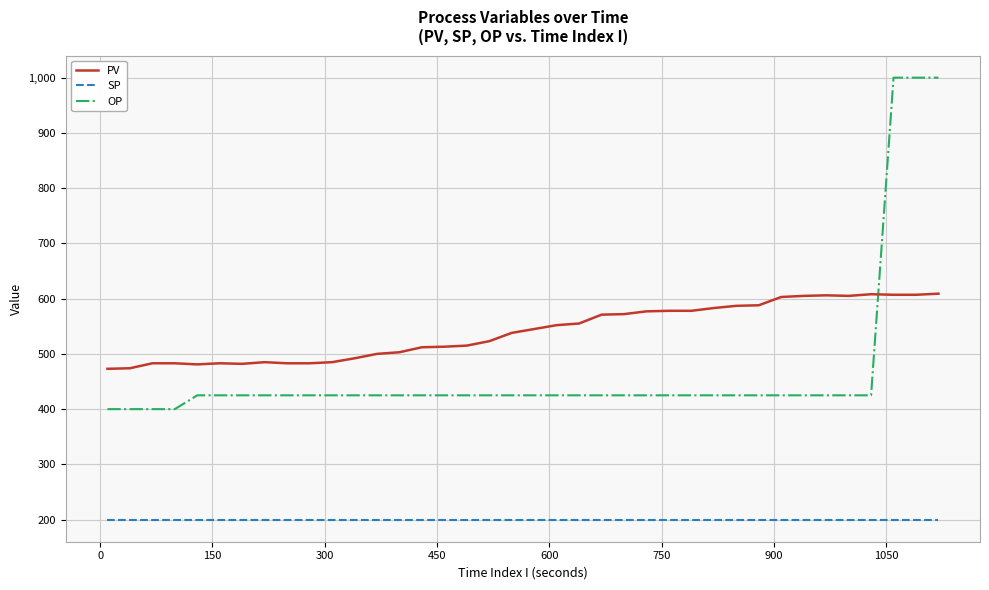

How many values in the OP series are below 425?

4